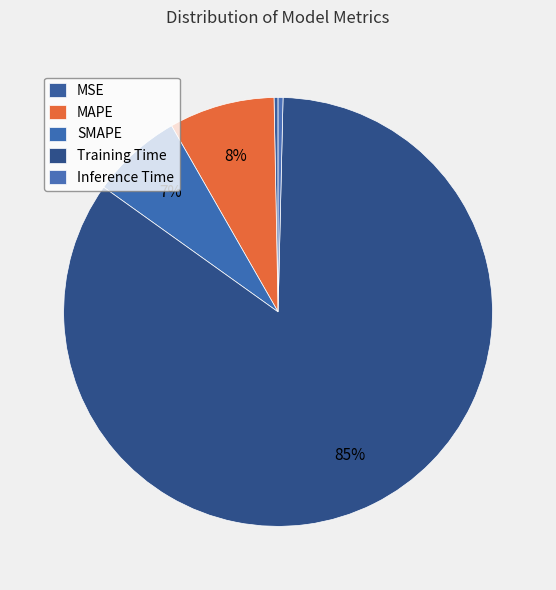

Which category has the biggest portion of the pie?

Training Time